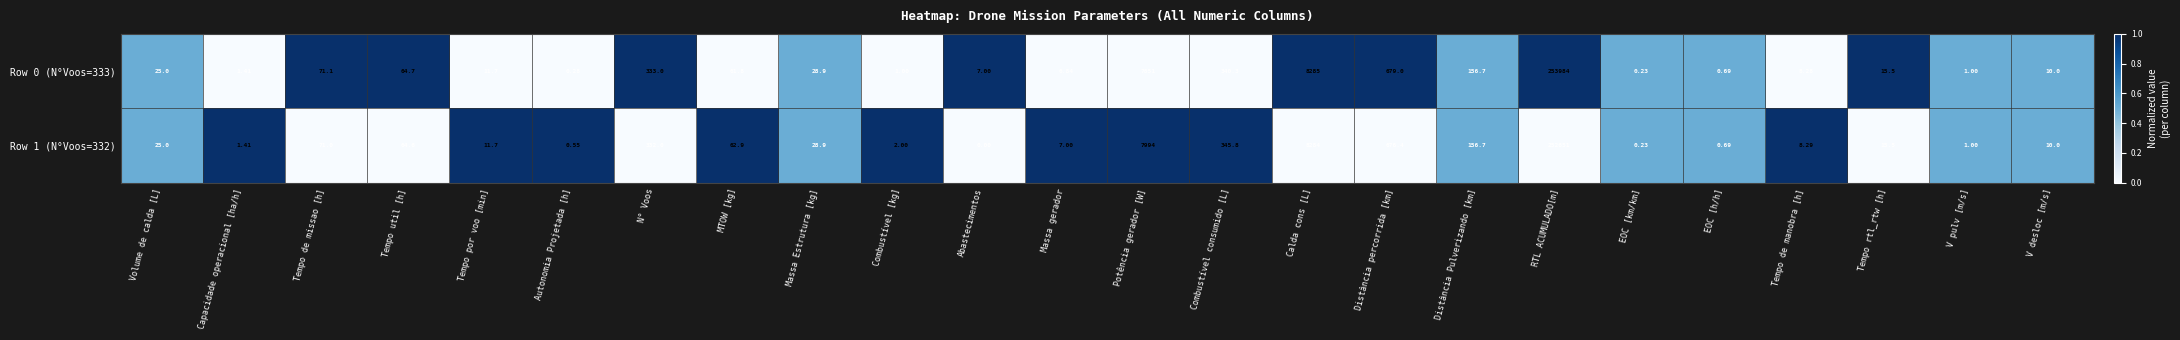

Rank the categories by Row 1 (N°Voos=332) value from highest to lowest.

RTL ACUMULADO[m], Calda cons [L], Potência gerador [W], Distância percorrida [km], Combustível consumido [L], N° Voos, Distância Pulverizando [km], Tempo de missao [h], Tempo util [h], MTOW [kg], Massa Estrutura [kg], Volume de calda [L], Tempo rtl_rtw [h], Tempo por voo [min], V desloc [m/s], Tempo de manobra [h], Massa gerador, Combustível [kg], Capacidade operacional [ha/h], V pulv [m/s], EOC [h/h], Autonomia Projetada [h], EOC [km/km], Abastecimentos